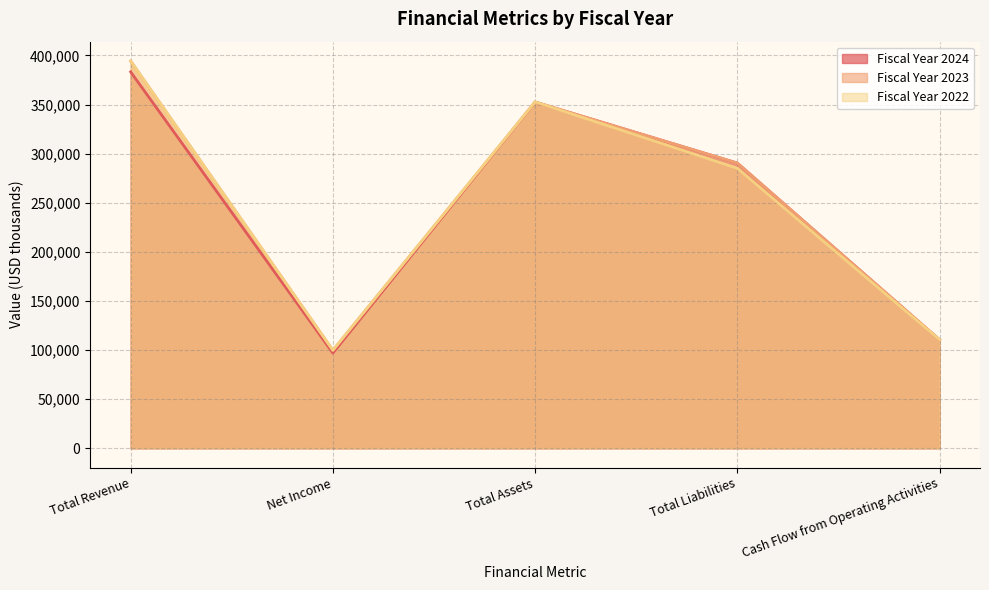

What is the minimum value shown in the chart?

96995